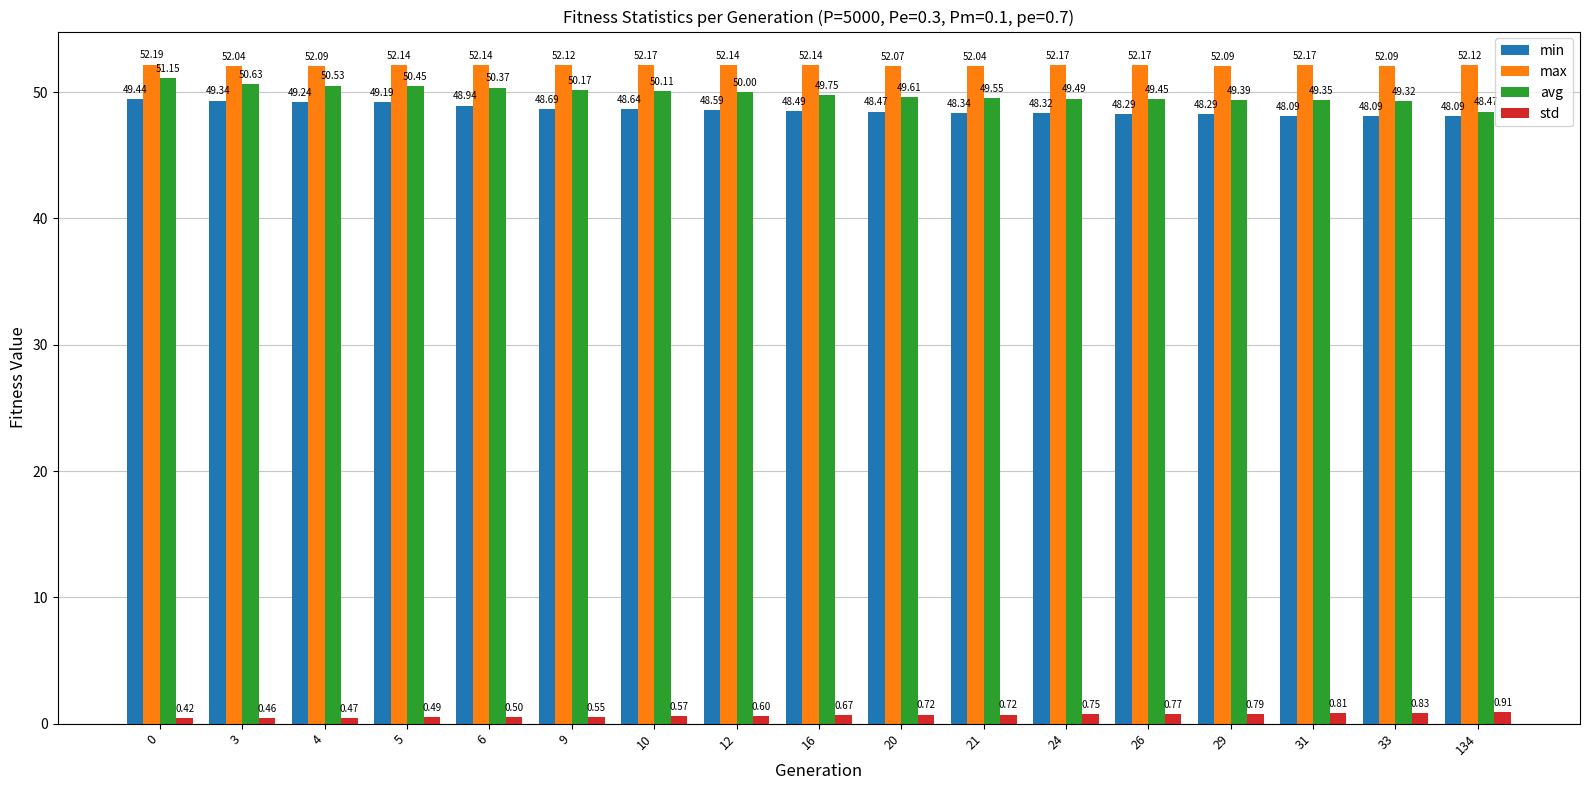

Rank the series at 26 from highest to lowest value.

max, avg, min, std